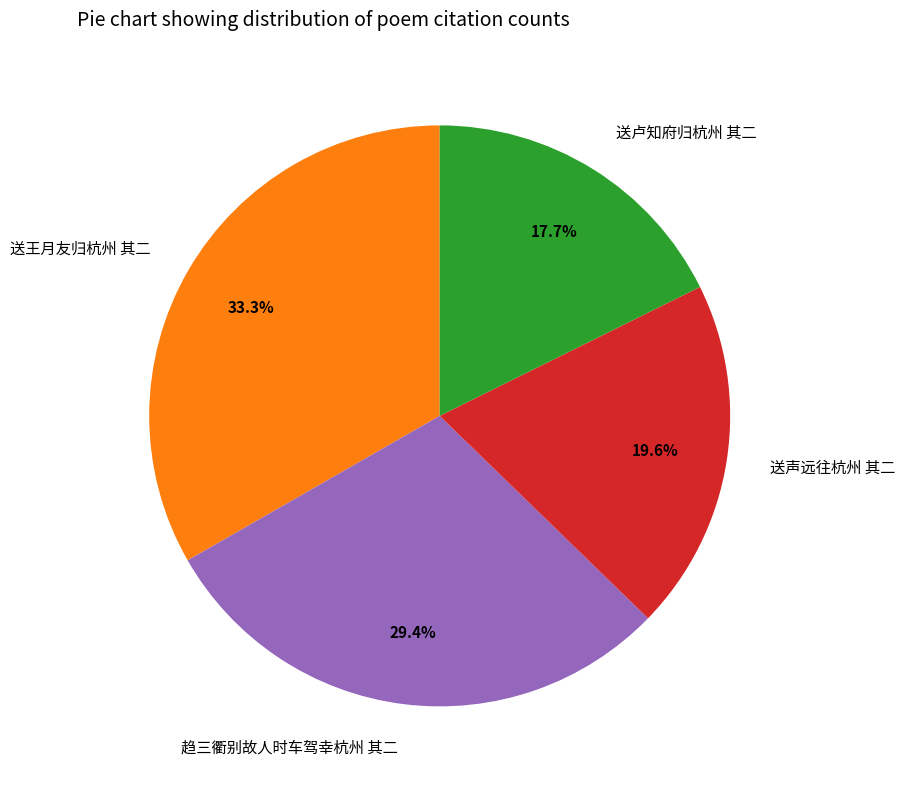

Approximately how many times larger is the value at 趋三衢别故人时车驾幸杭州 其二 compared to 送声远往杭州 其二?

1.5